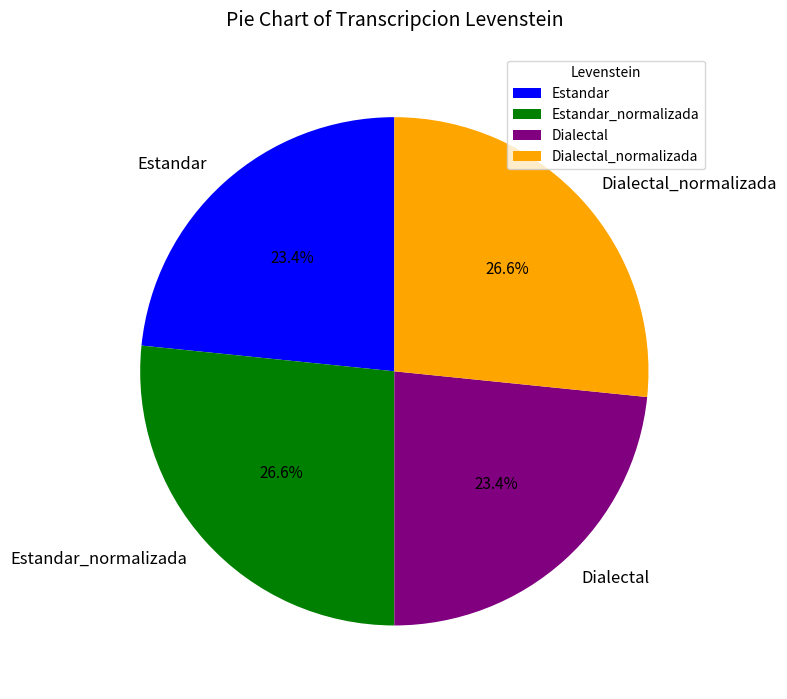

Is it true that Estandar_normalizada is 27% of the pie?

True